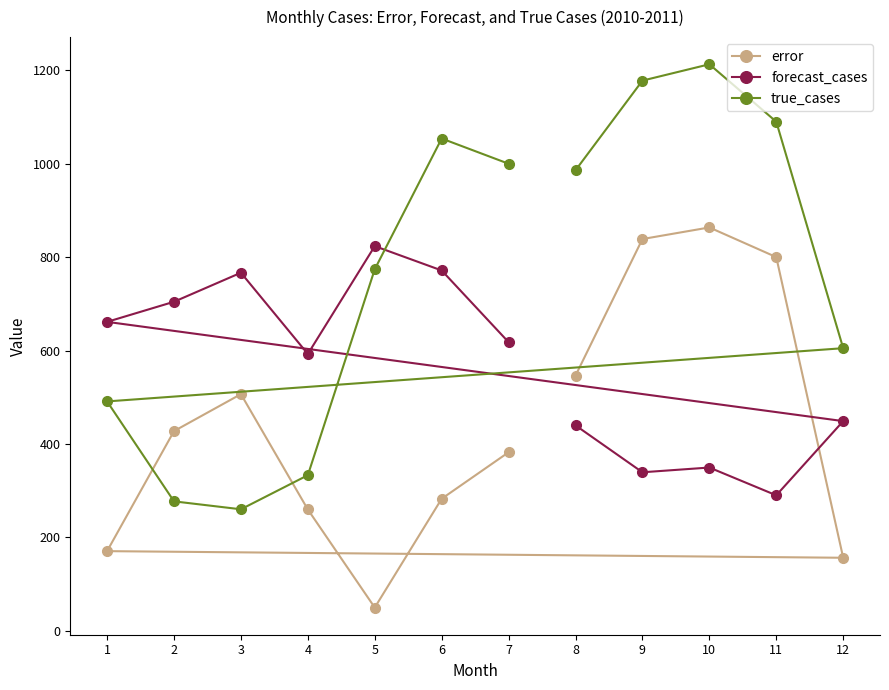

Is the value of error at 11 greater than the value of true_cases at 1?

Yes